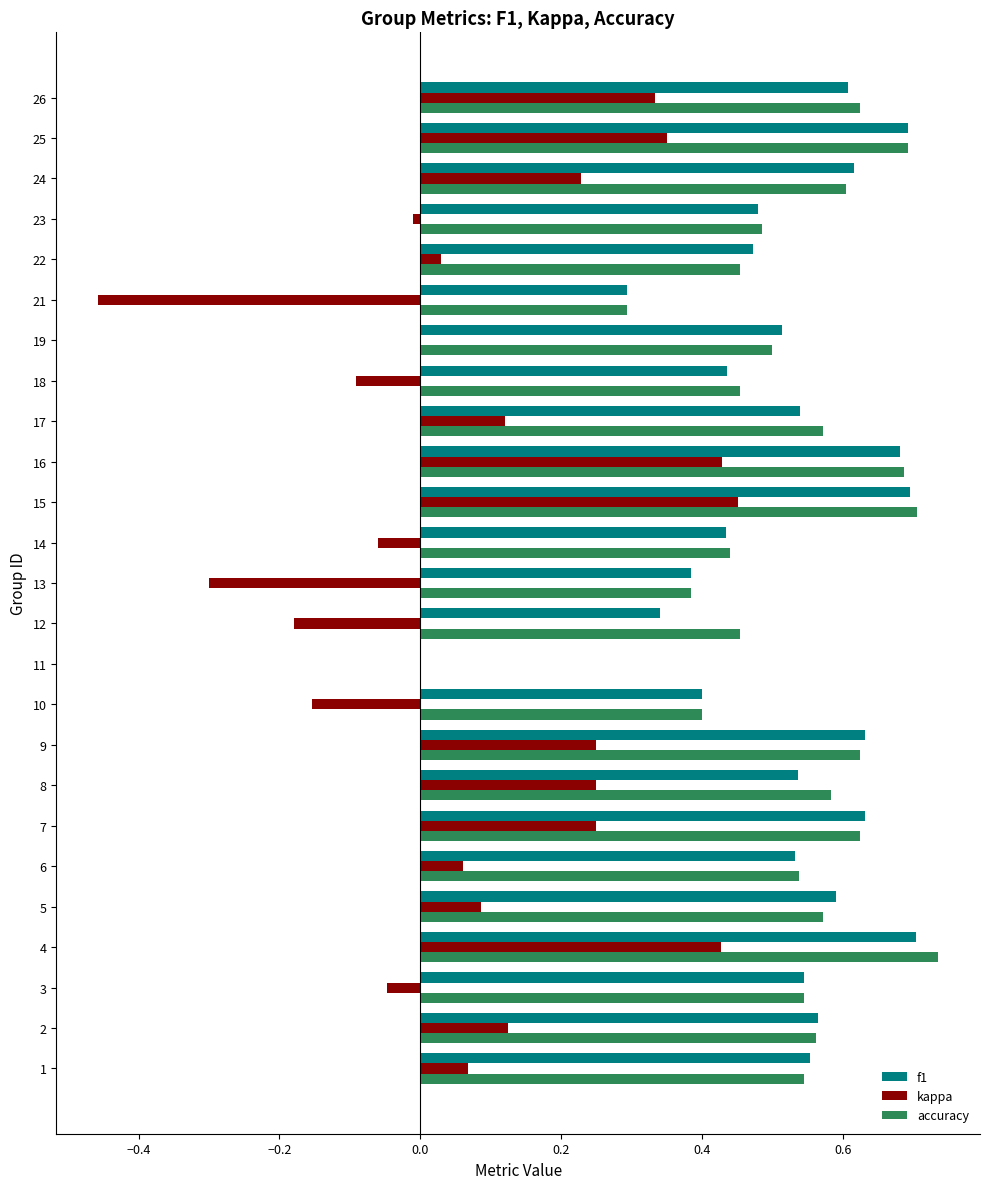

What is the total value across all series at 8?

1.4